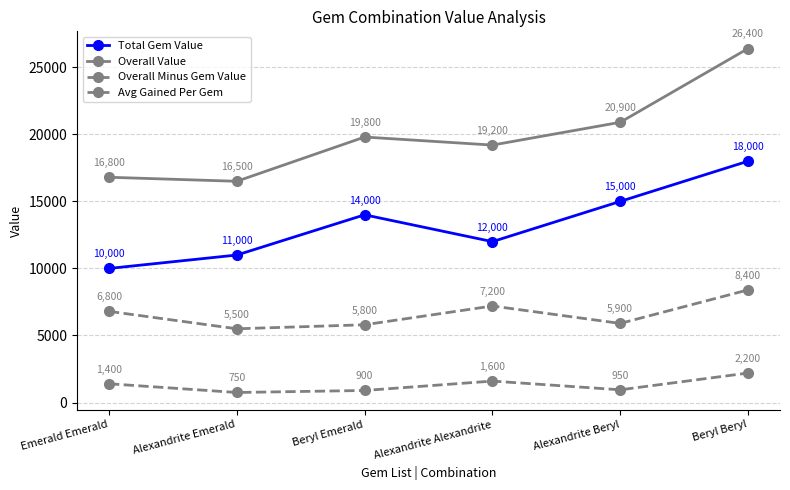

How many data points does each series have?

6